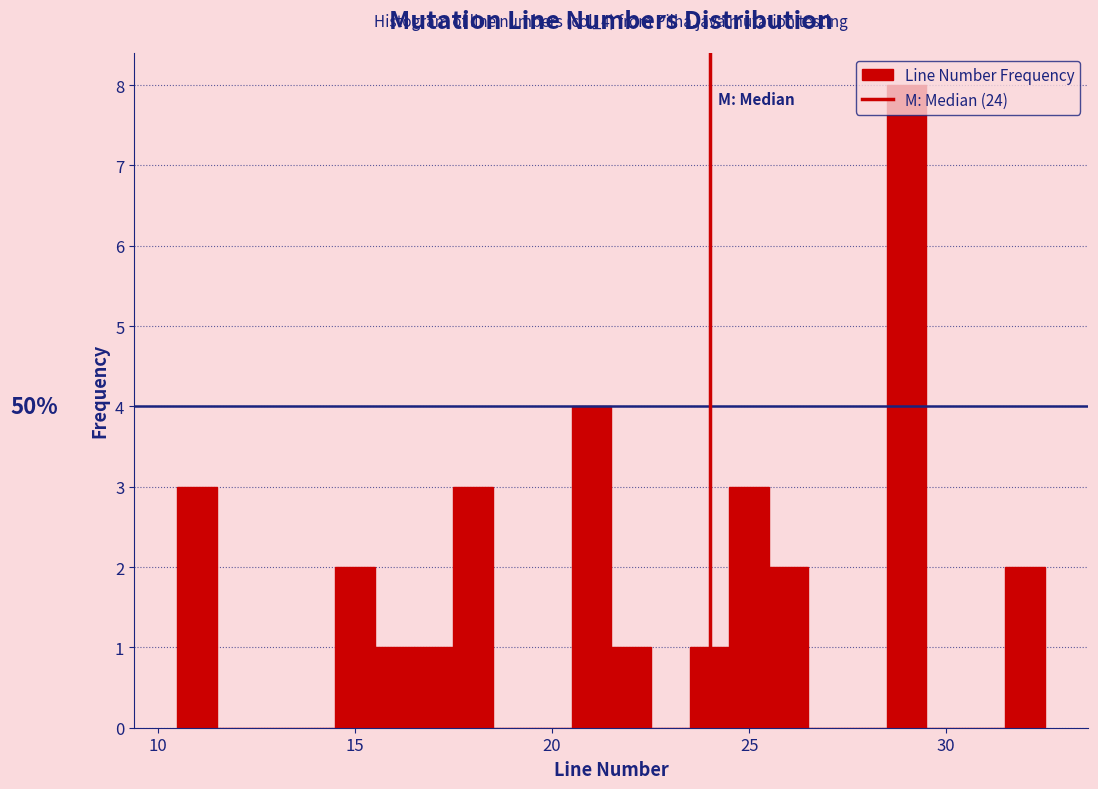

Around what value on the x-axis is the tallest bar? Give the approximate position of its centre, as read against the axis.

29.0